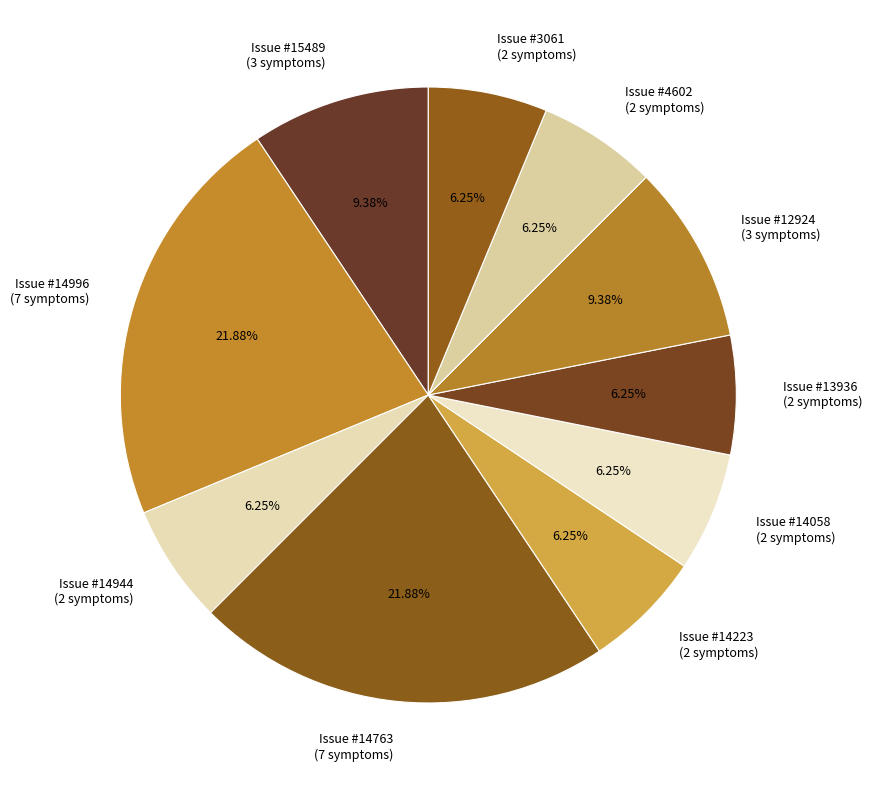

Do Issue #14763 (7 symptoms) and Issue #14944 (2 symptoms) together represent more than half of the pie?

No